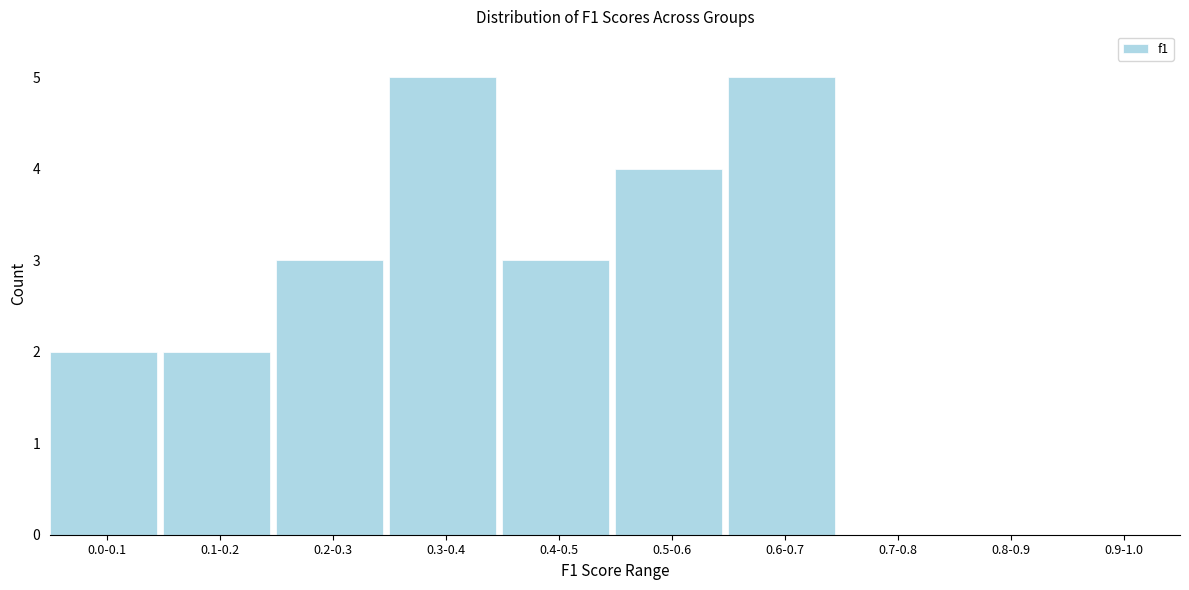

Reading right to left, extract all data points from this chart.

0.9-1.0=0	0.8-0.9=0	0.7-0.8=0	0.6-0.7=5	0.5-0.6=4	0.4-0.5=3	0.3-0.4=5	0.2-0.3=3	0.1-0.2=2	0.0-0.1=2